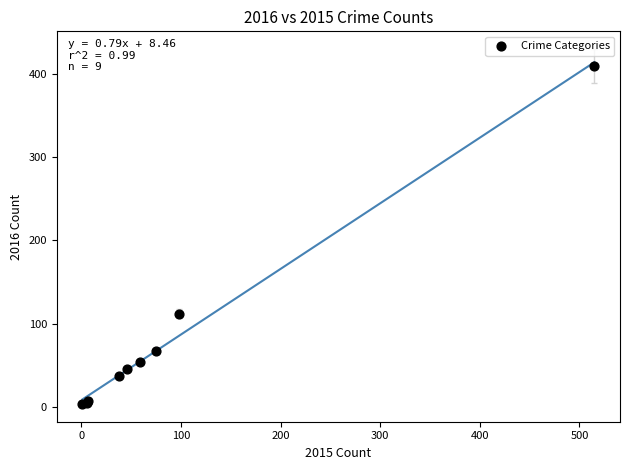

What Y value in the scatter plot is closest to 206?

112